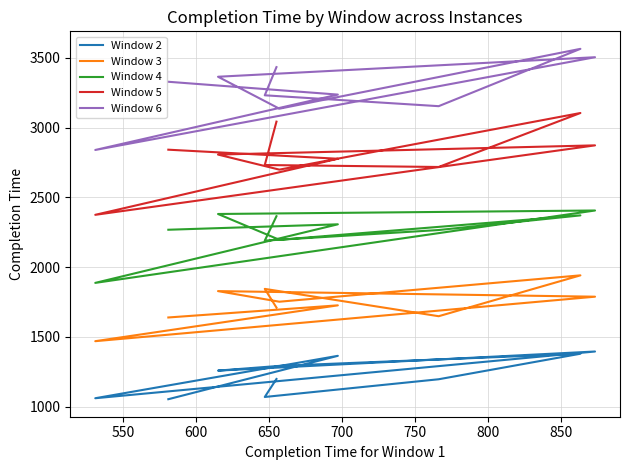

Is this an area chart (filled region under the line)?

No